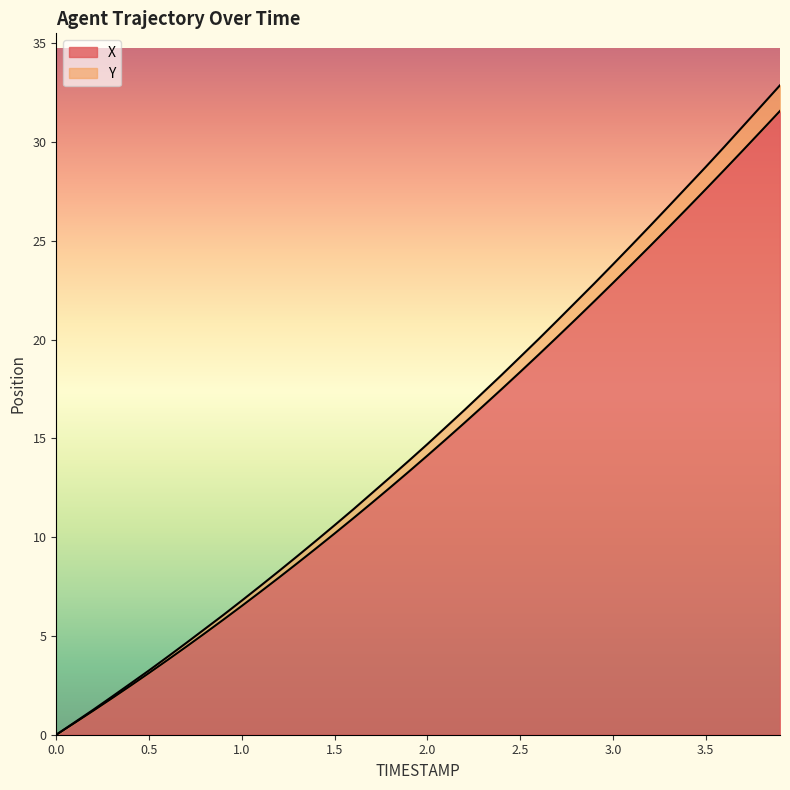

What is the label of the 4th point from the right?

3.6